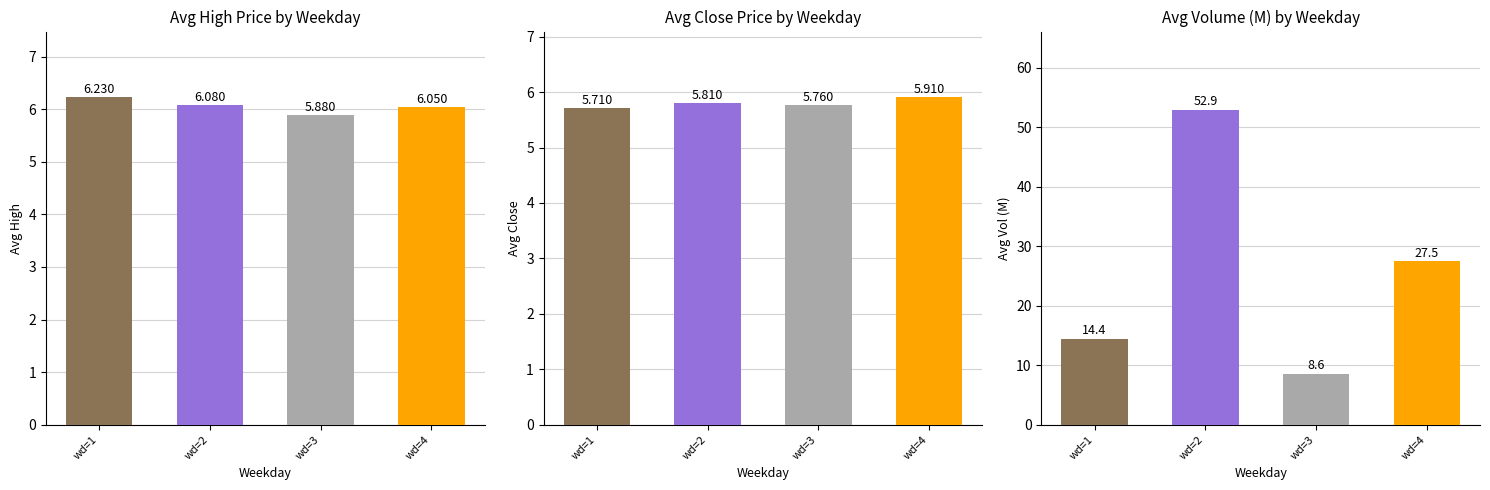

Which series has the widest spread of values?

avg_vol